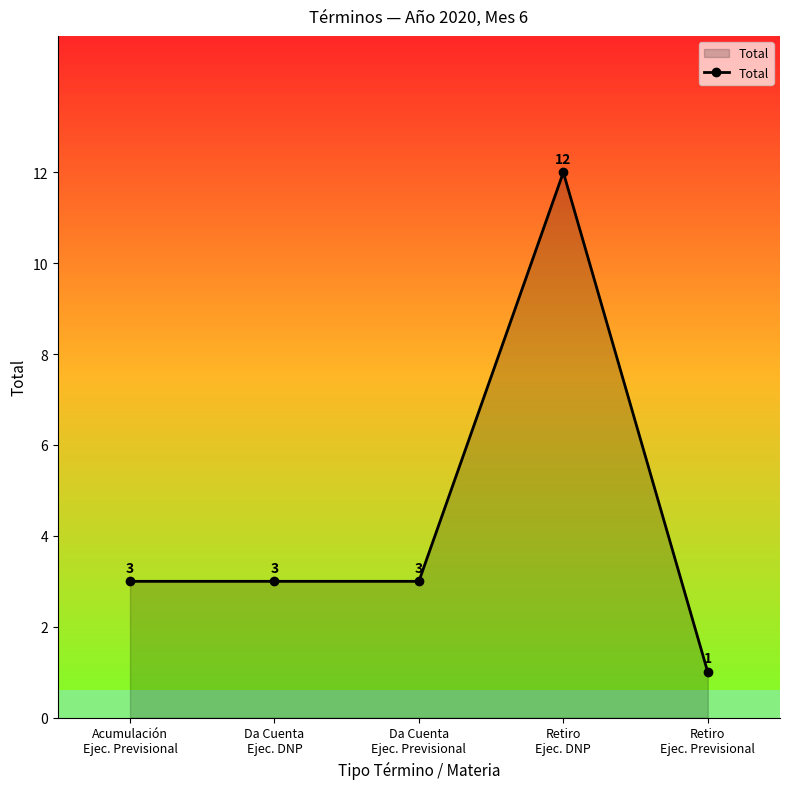

What is the sum of all values?

22